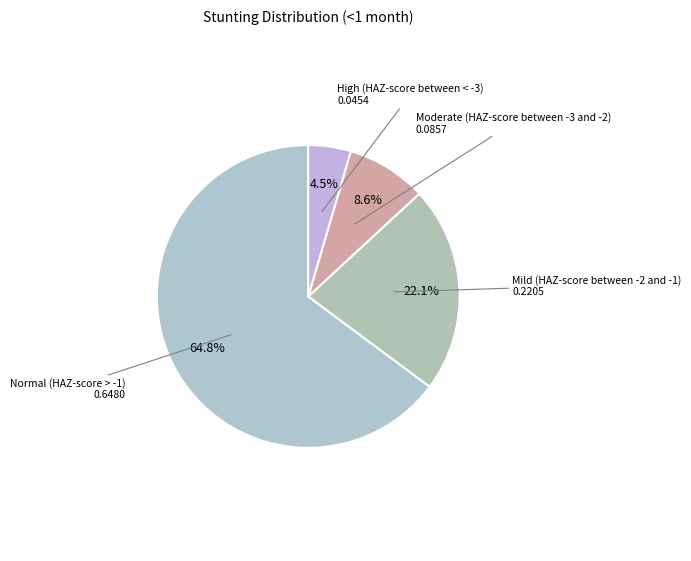

How many segments does this pie chart have?

4